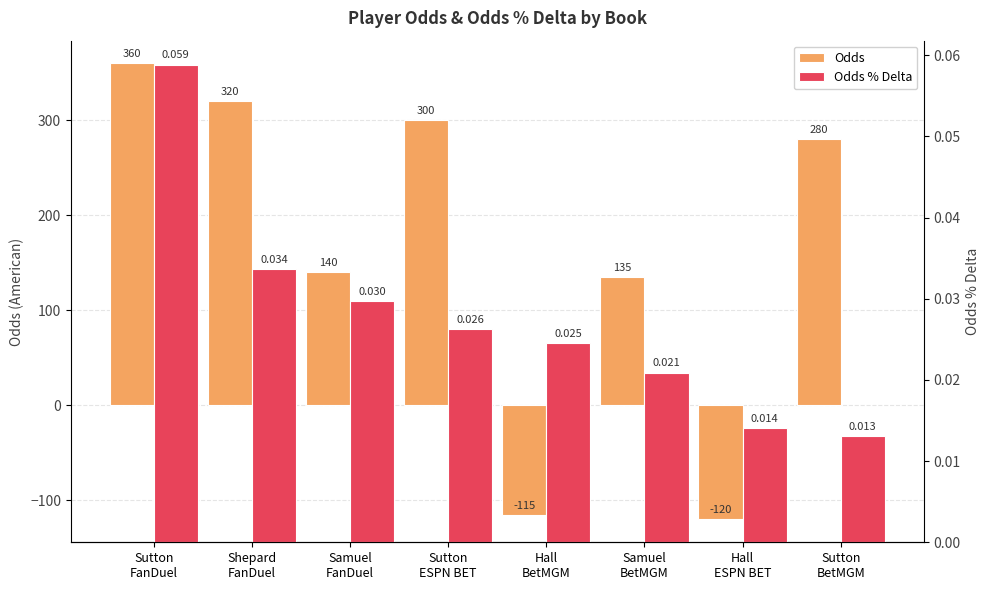

How many values in the Odds series exceed 280?

3